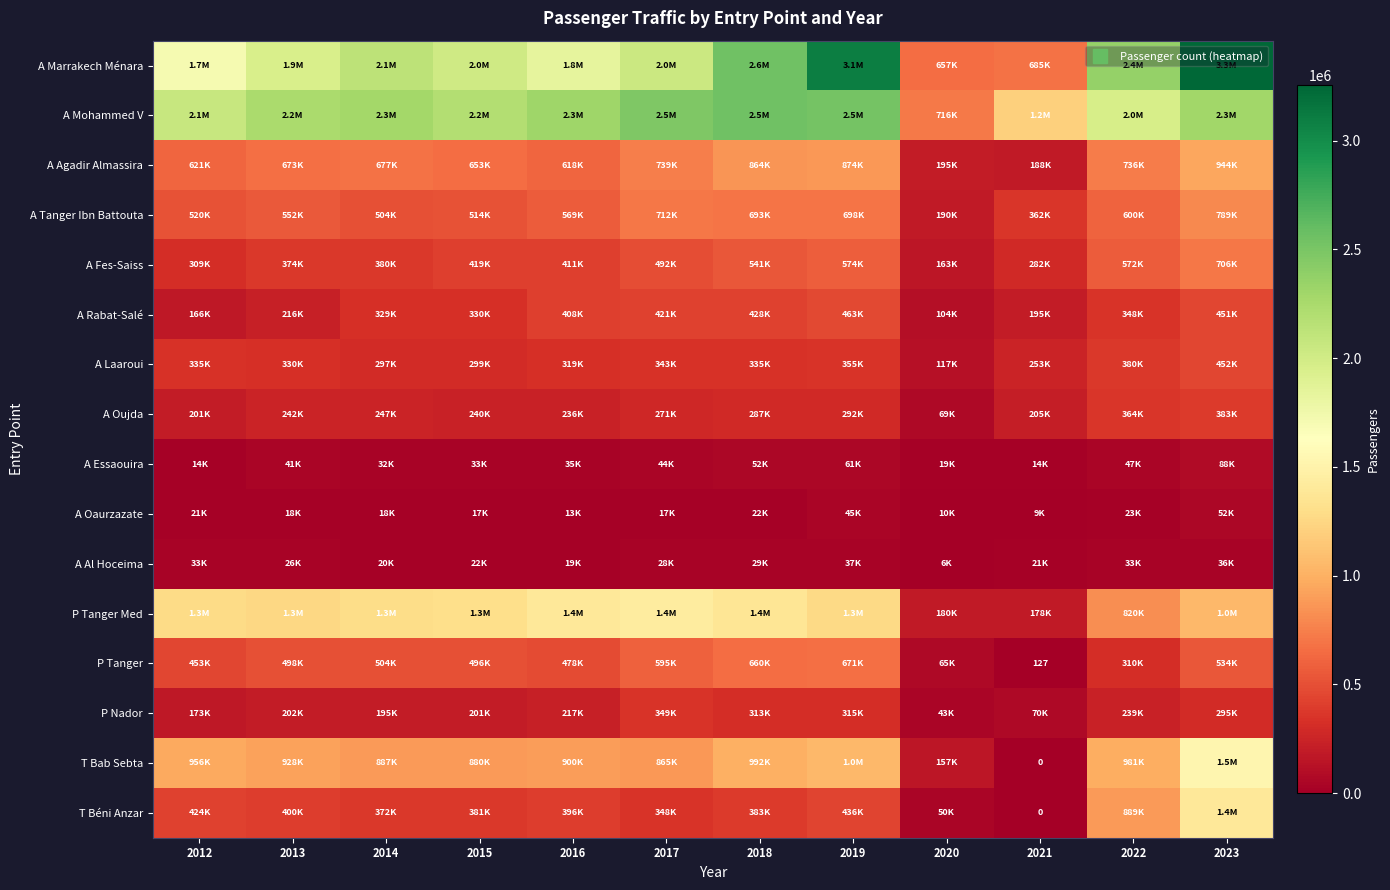

Where does the A Agadir Almassira series first go above 677415?

2017